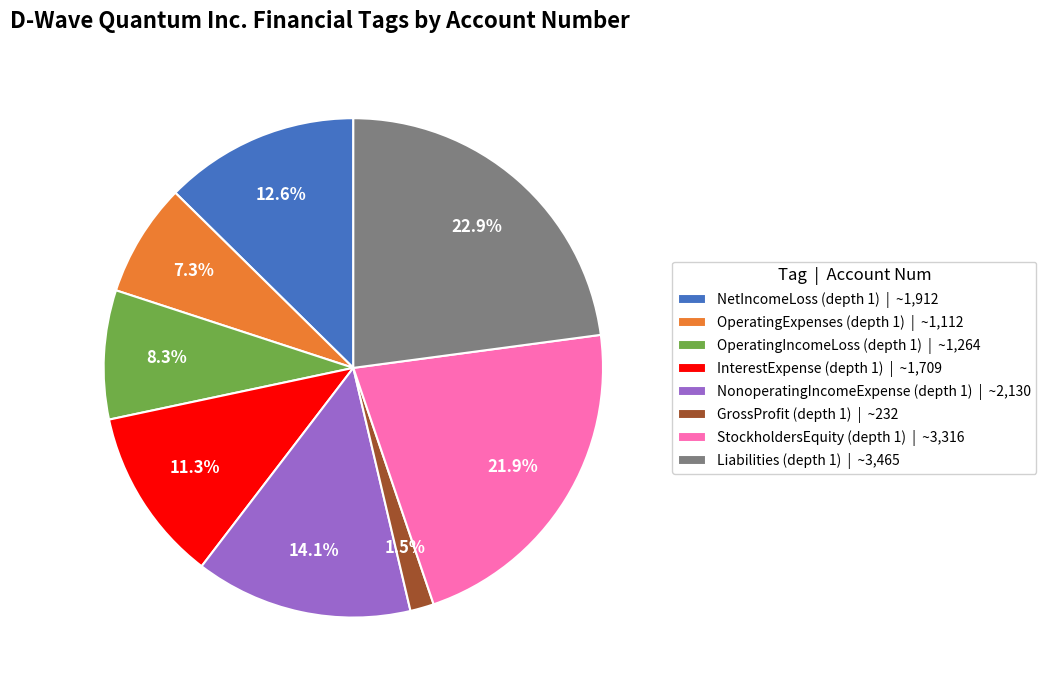

Count the number of slices in the pie.

8